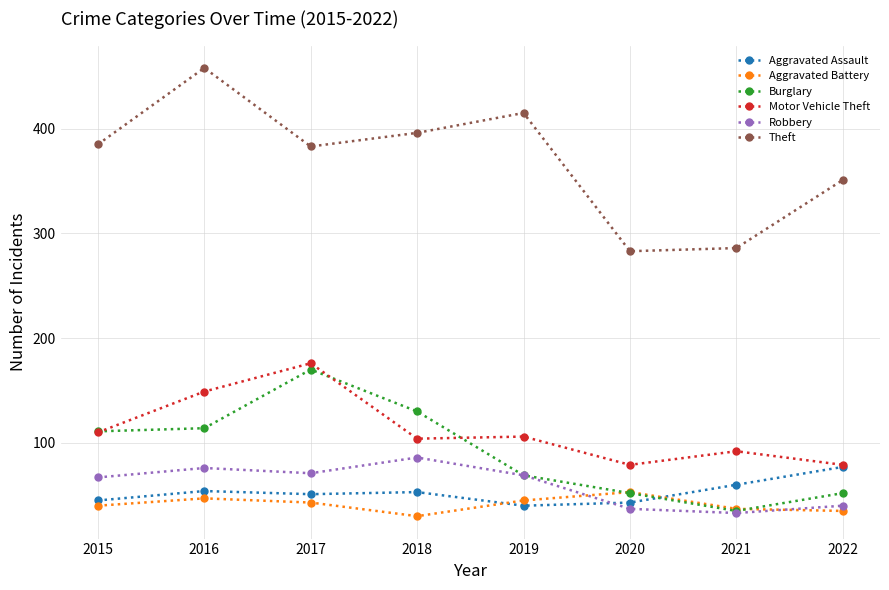

Is it true that Theft equals 718 at 2016?

False